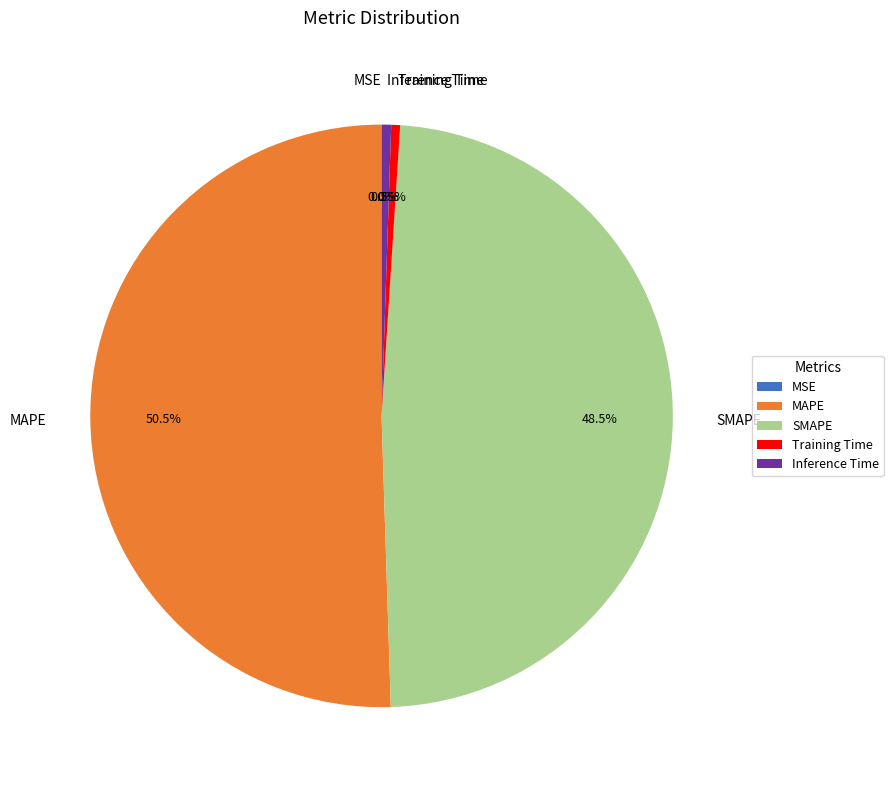

Combined, what portion of the pie is MAPE and Inference Time?

51.0%